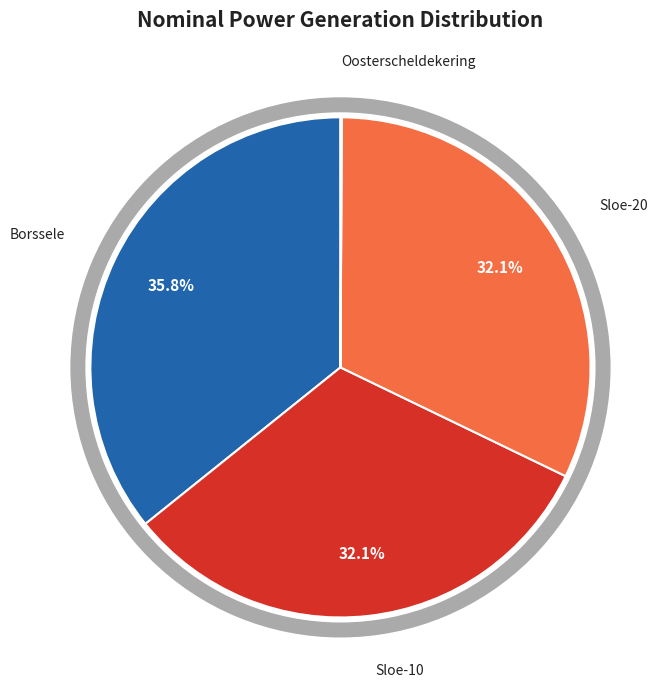

To the nearest percent, what is the difference between the Sloe-20 and Borssele slice percentages?

4%